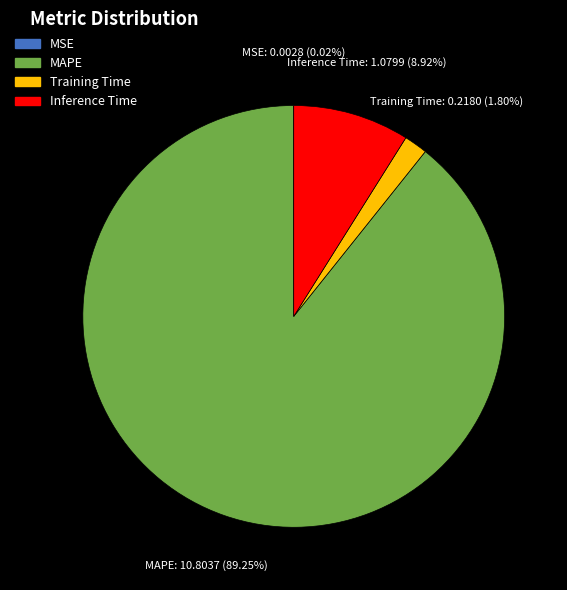

Do Inference Time and MAPE together represent more than half of the pie?

Yes